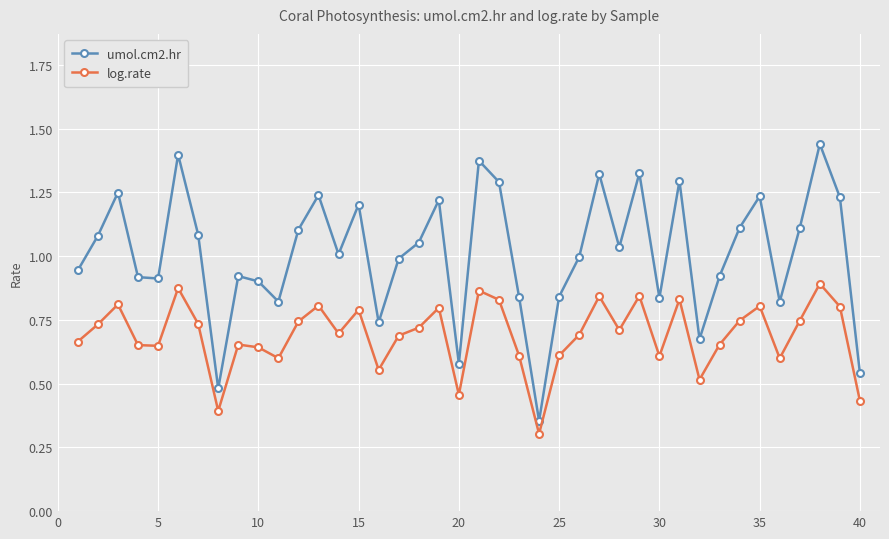

List the series in order of their overall mean, lowest first.

log.rate, umol.cm2.hr